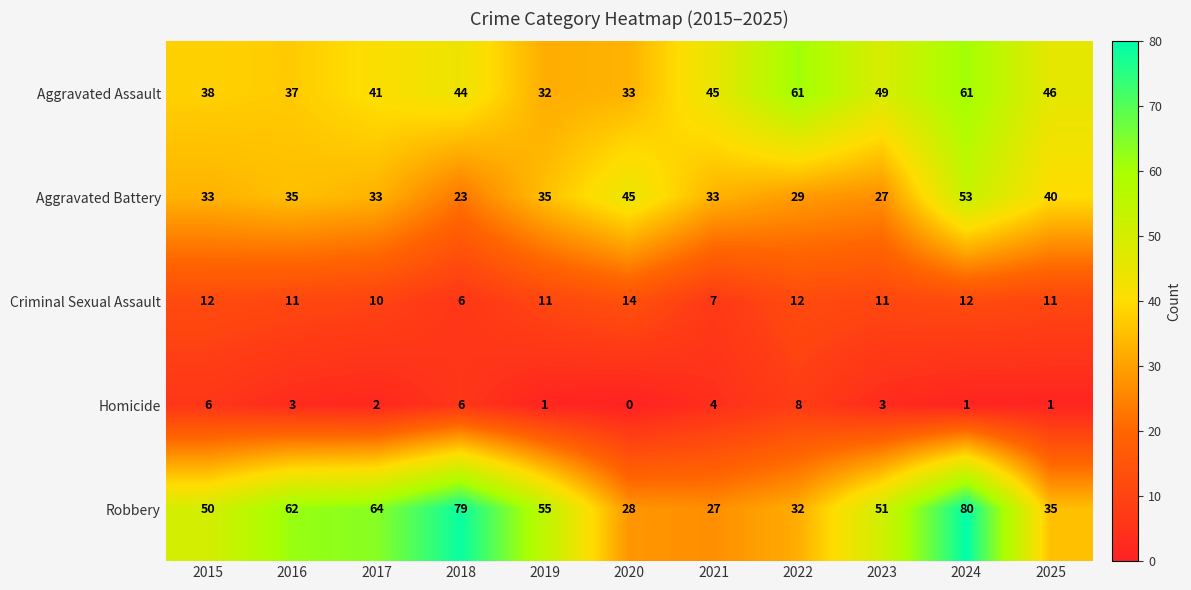

What is the spread (max minus min) of values at 2018?

73